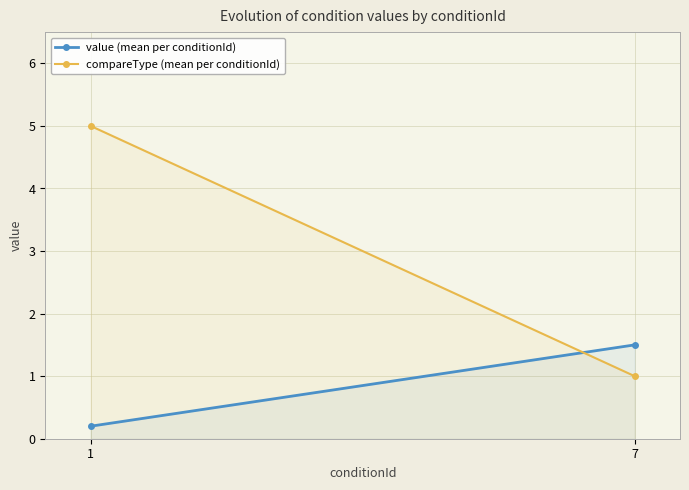

Which series has the largest total across all categories?

compareType (mean per conditionId)